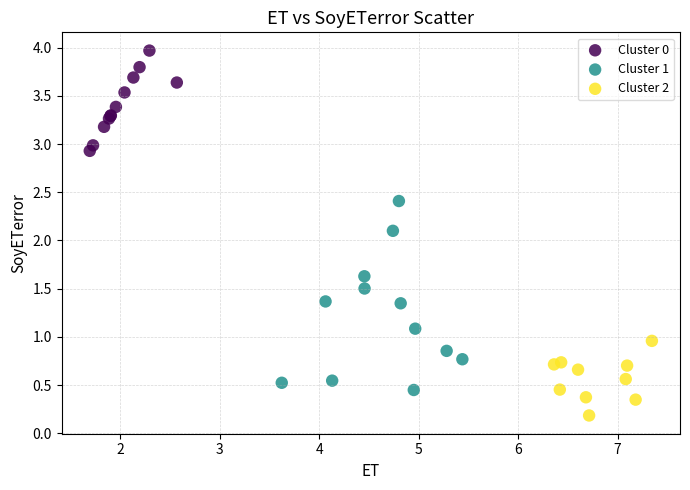

Which series reaches the minimum Y coordinate?

Cluster 2